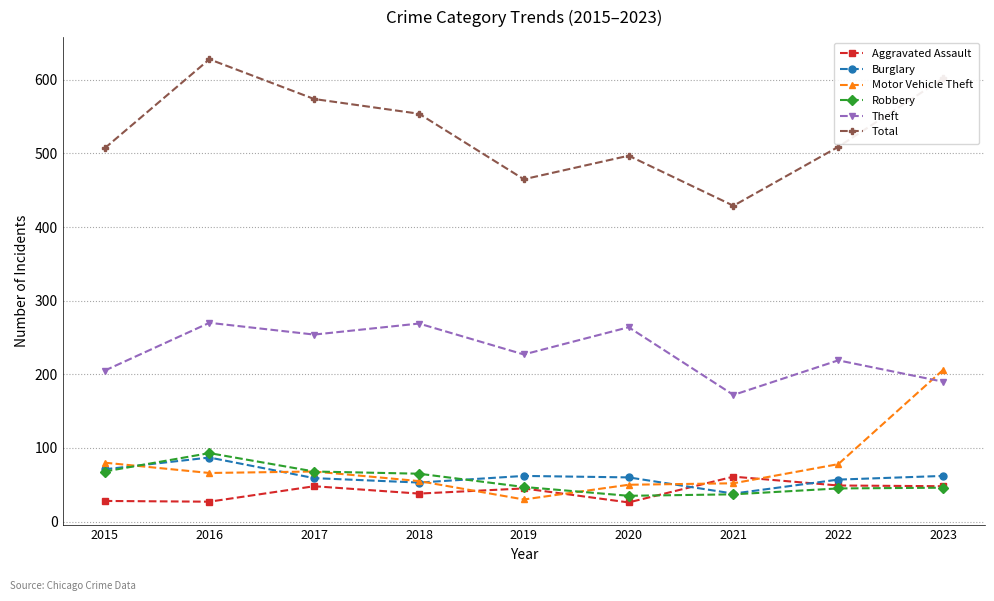

At which category does the chart reach its peak across all series?

2016